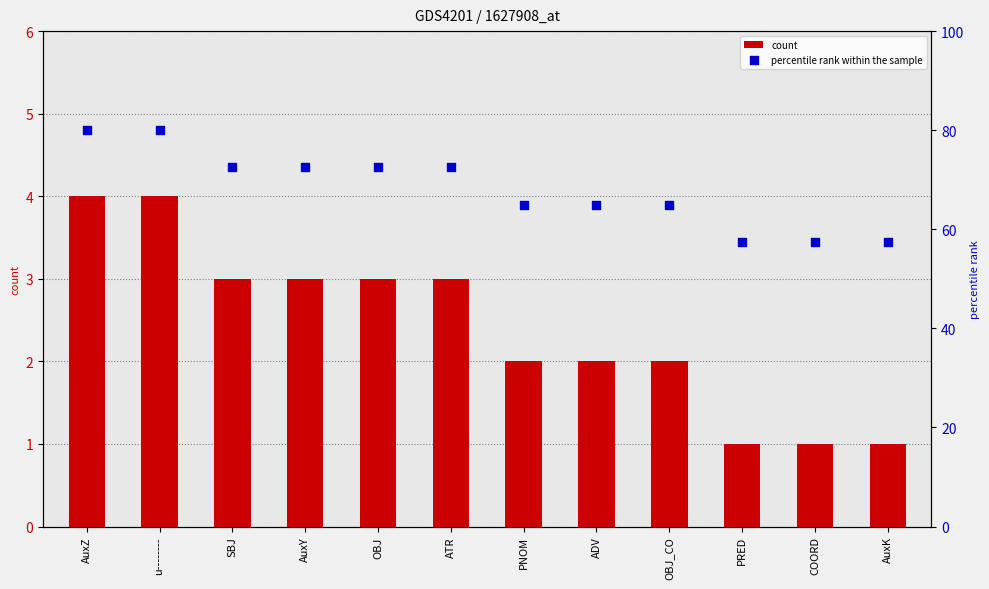

What is the total value across all series at u--------?

84.0